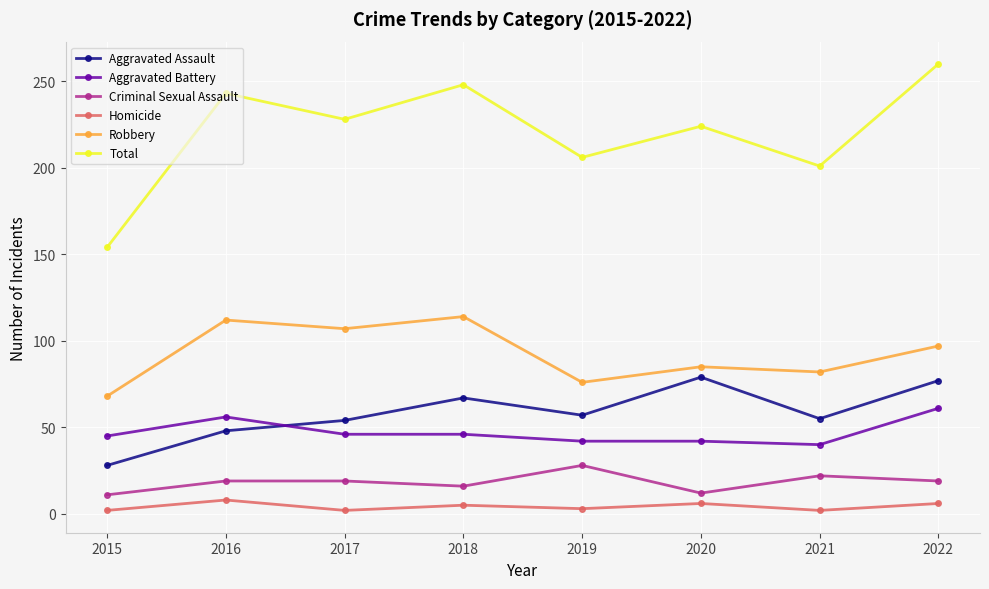

What is the minimum value shown in the chart?

2